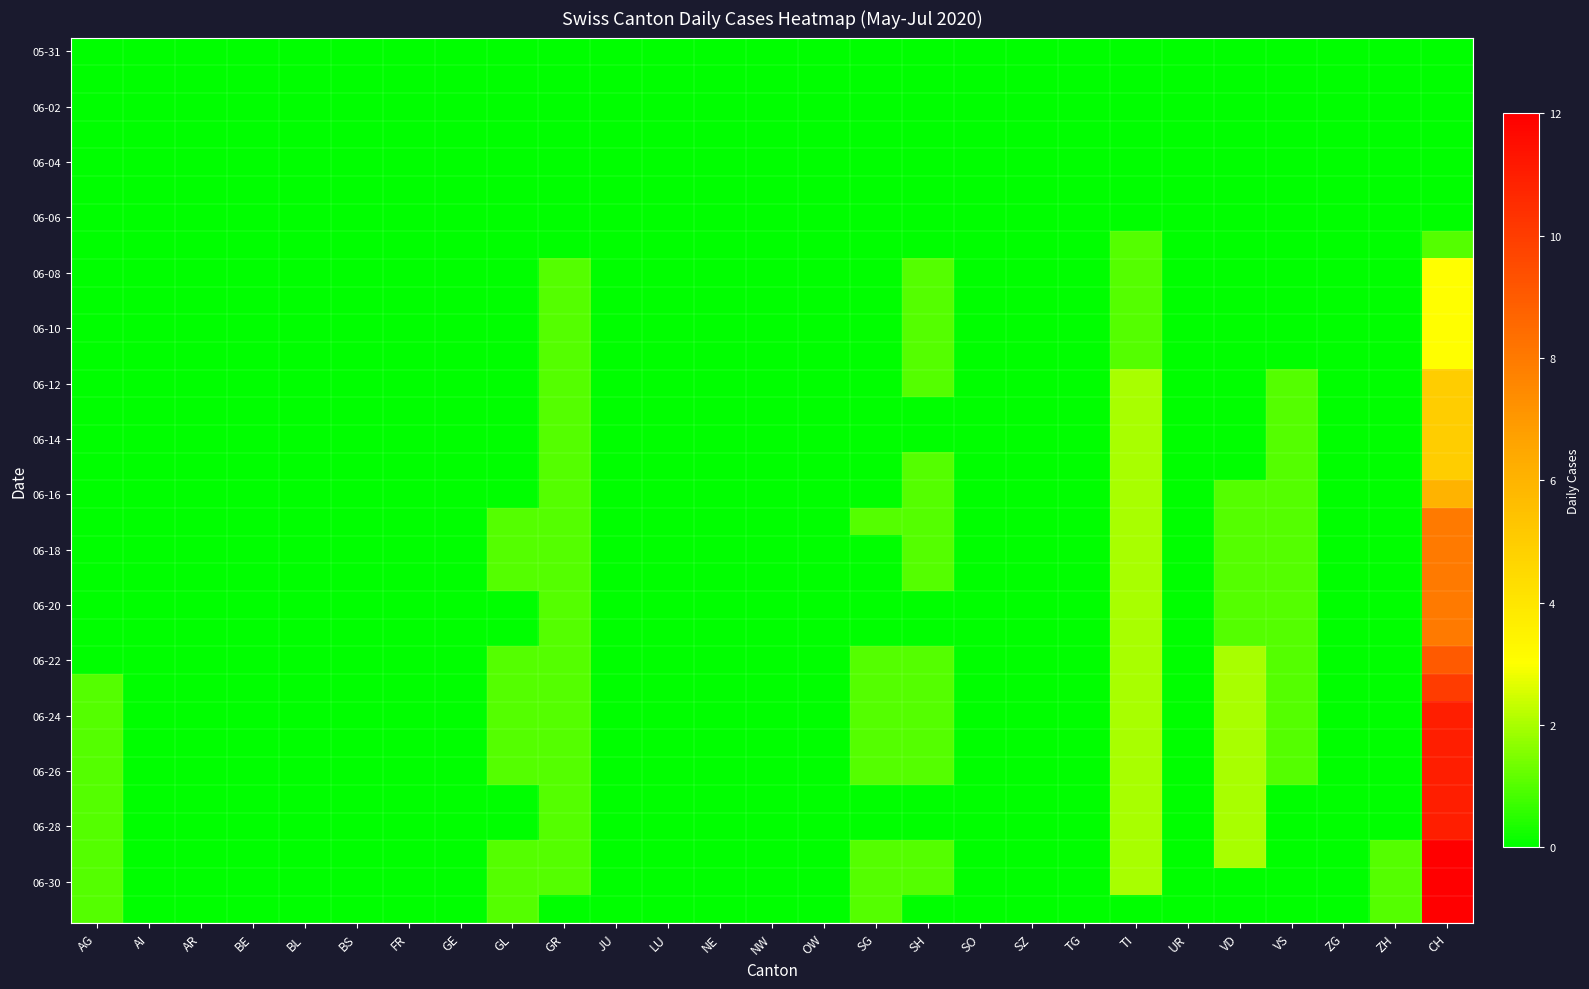

Which has a higher value, SG or NE?

SG